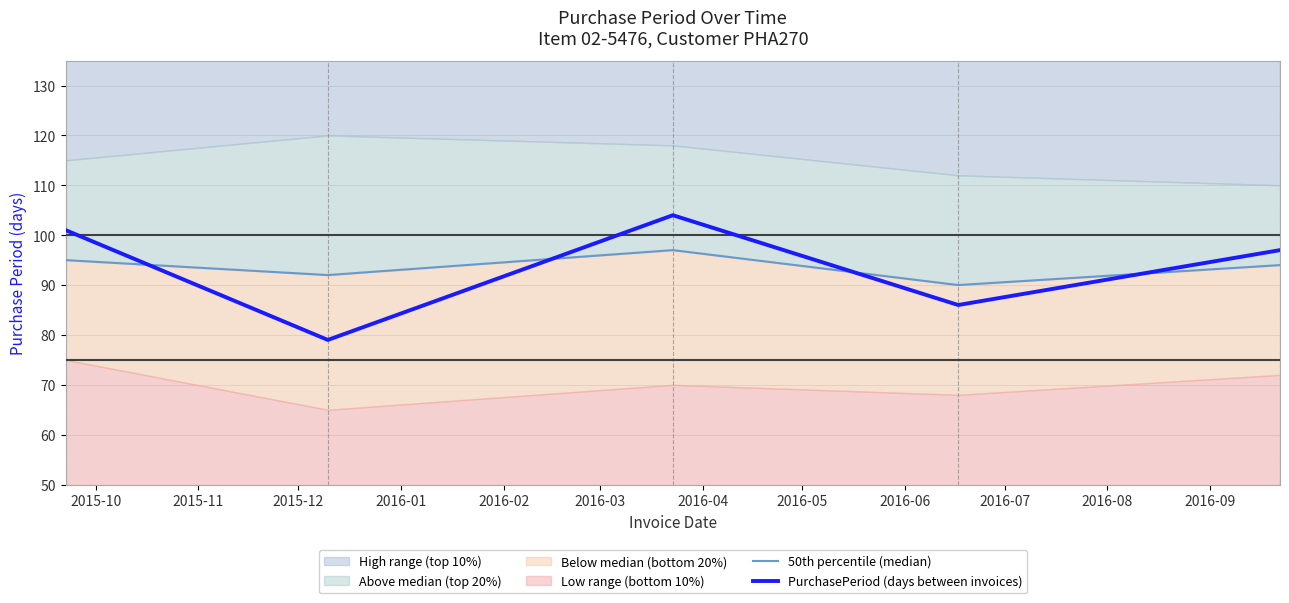

The PurchasePeriod (days between invoices) series shows 101 at 2015-10. True or false?

True